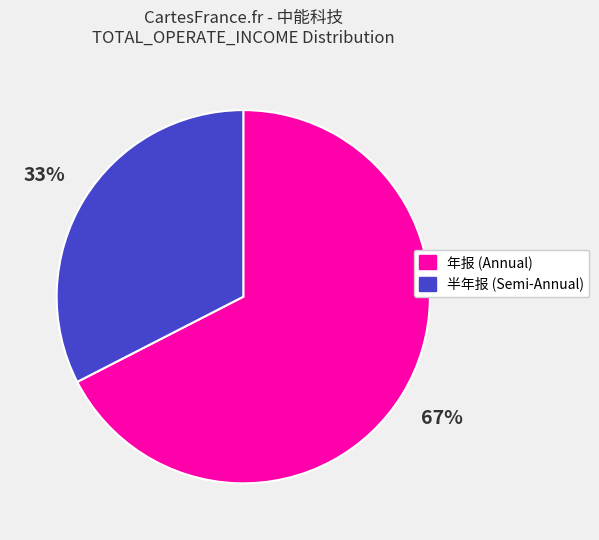

To the nearest percent, what is the average slice percentage?

50%